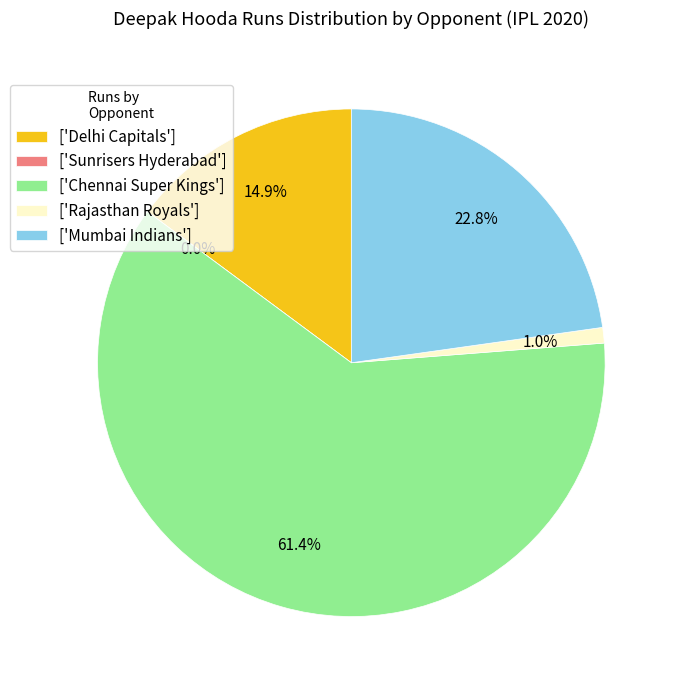

Approximately how many times larger is the value at Chennai Super Kings compared to Mumbai Indians?

2.7